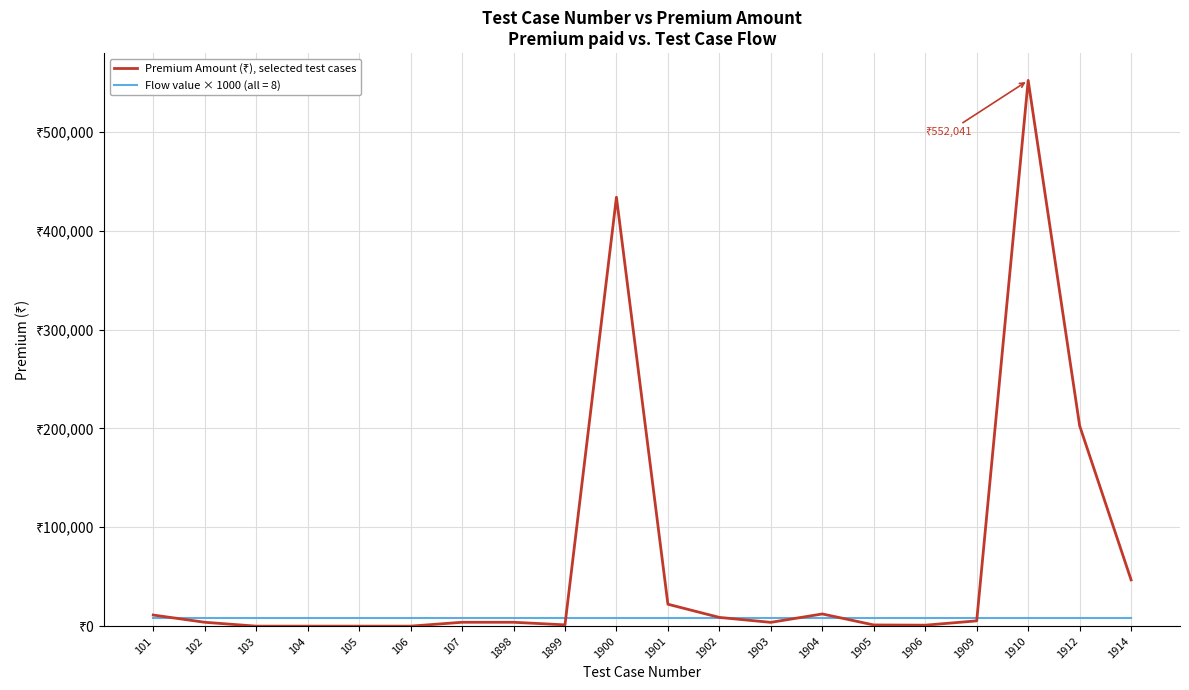

Which has a higher value, 1902 or 105?

1902